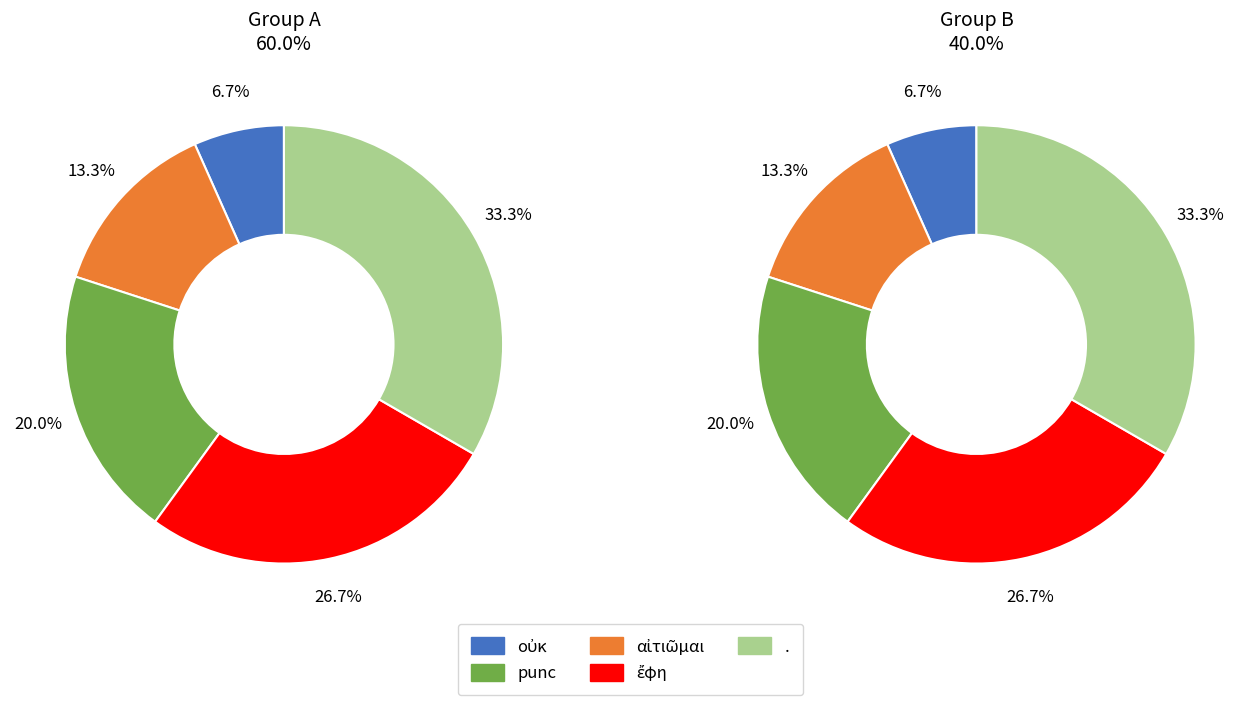

To the nearest percent, what is the difference between the largest and smallest slice percentages?

27%